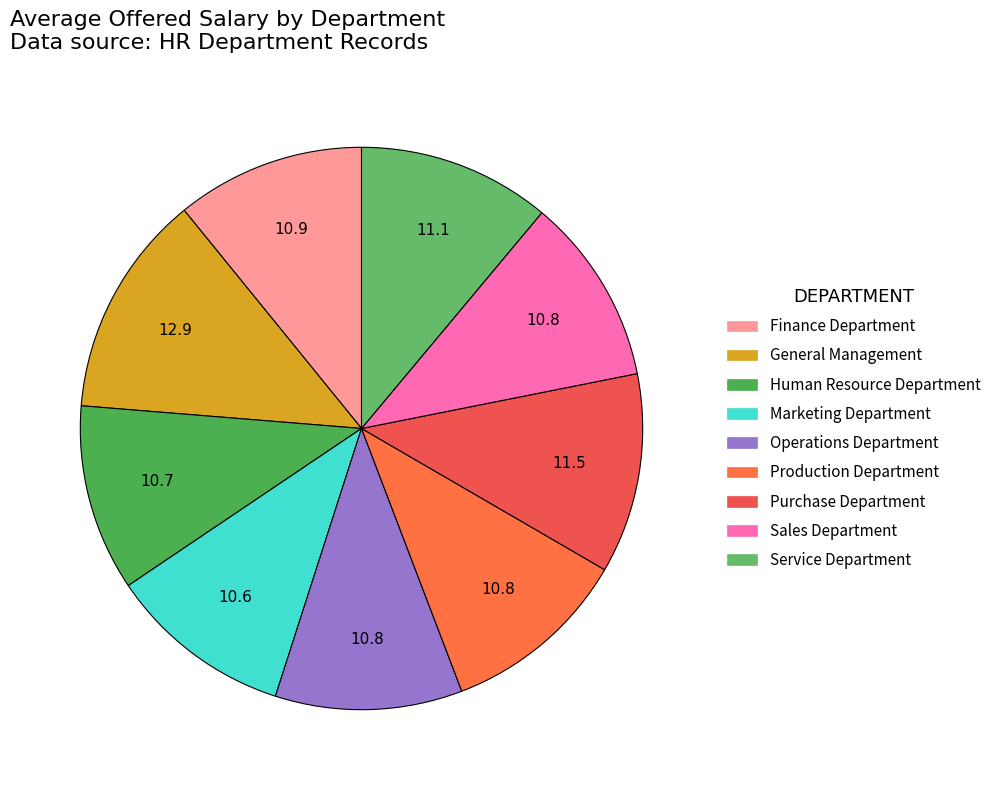

Is there any slice that represents more than half of the pie?

No